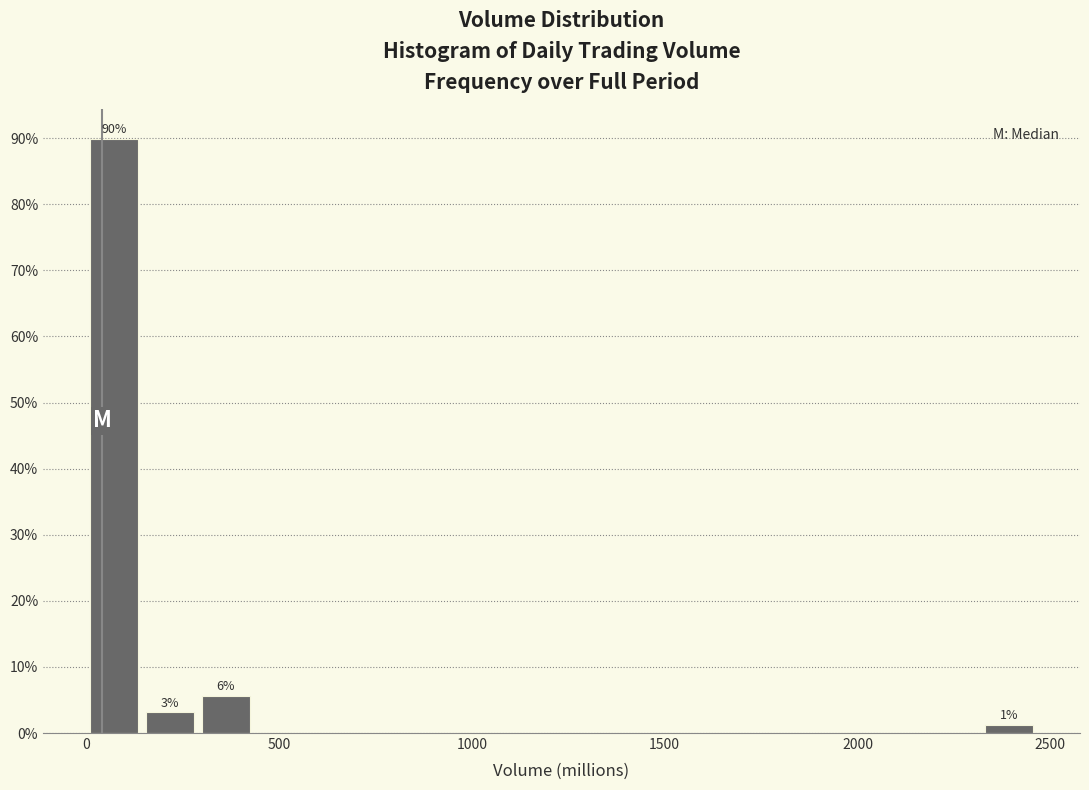

Around what value on the x-axis is the tallest bar? Give the approximate position of its centre, as read against the axis.

50